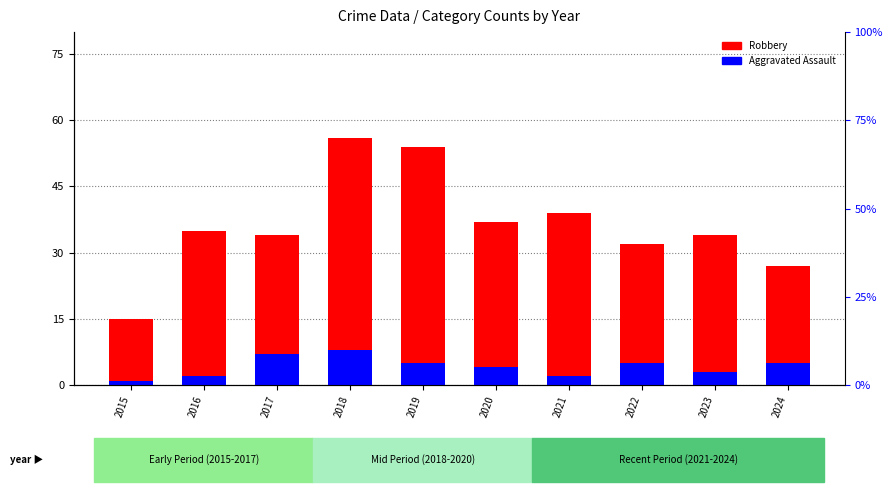

Reading right to left, extract all data points from this chart.

Robbery: 2024=27	2023=34	2022=32	2021=39	2020=37	2019=54	2018=56	2017=34	2016=35	2015=15
Aggravated Assault: 2024=5	2023=3	2022=5	2021=2	2020=4	2019=5	2018=8	2017=7	2016=2	2015=1